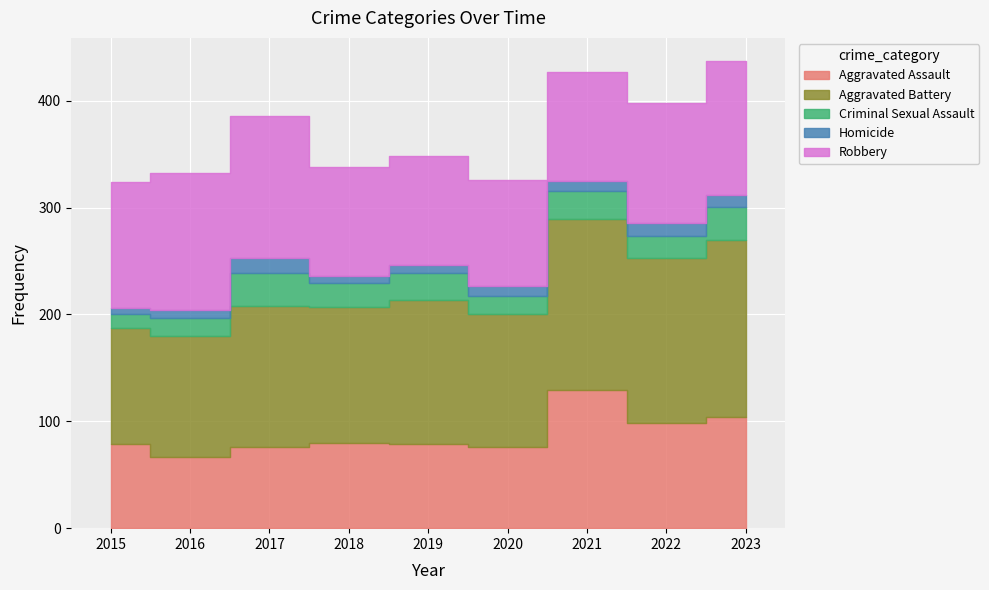

True or false: Criminal Sexual Assault and Aggravated Battery cross at least once.

False